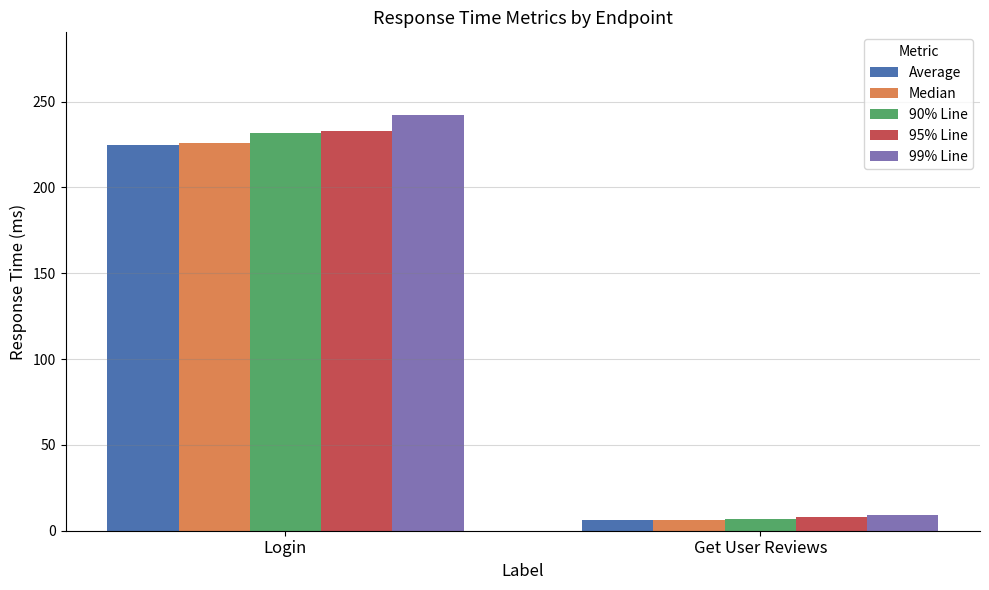

How many groups of bars are there?

2